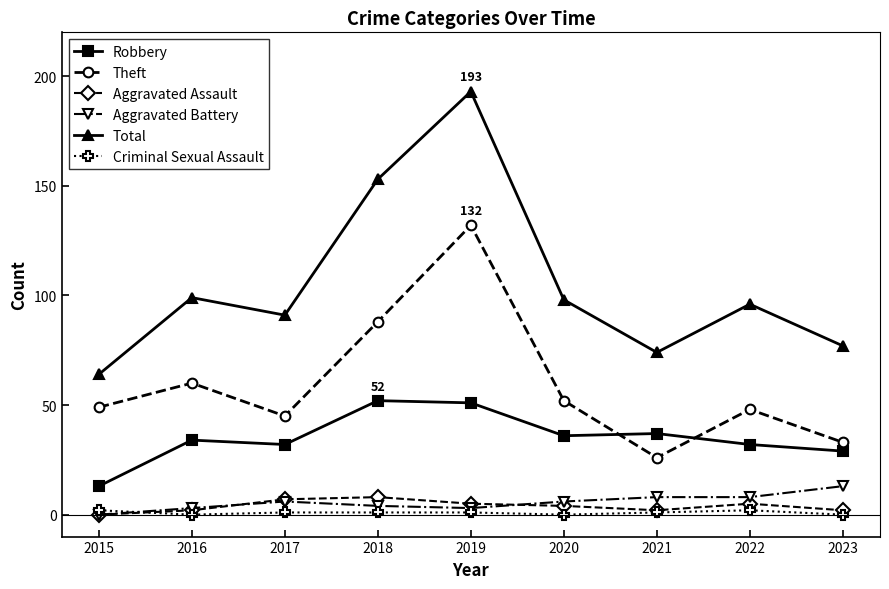

Is it true that Robbery equals 51 at 2019?

True